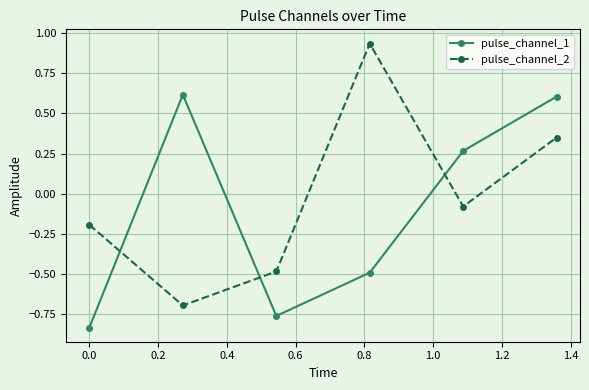

After their last crossing, which series has the higher values: pulse_channel_2 or pulse_channel_1?

pulse_channel_1